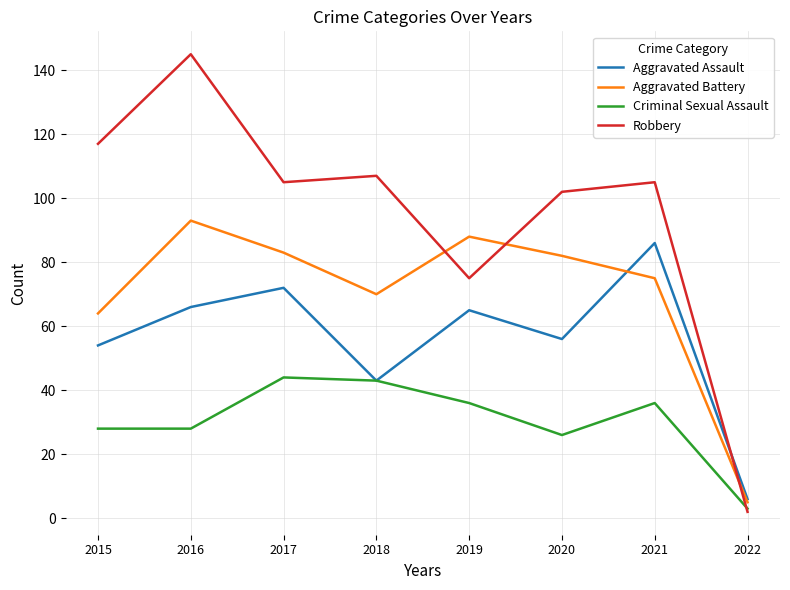

What is the difference between the Aggravated Battery values at 2017 and 2021?

8